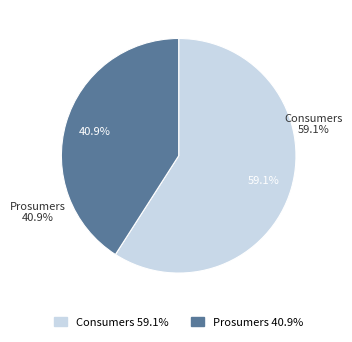

True or false: Consumers accounts for 72% of the total.

False